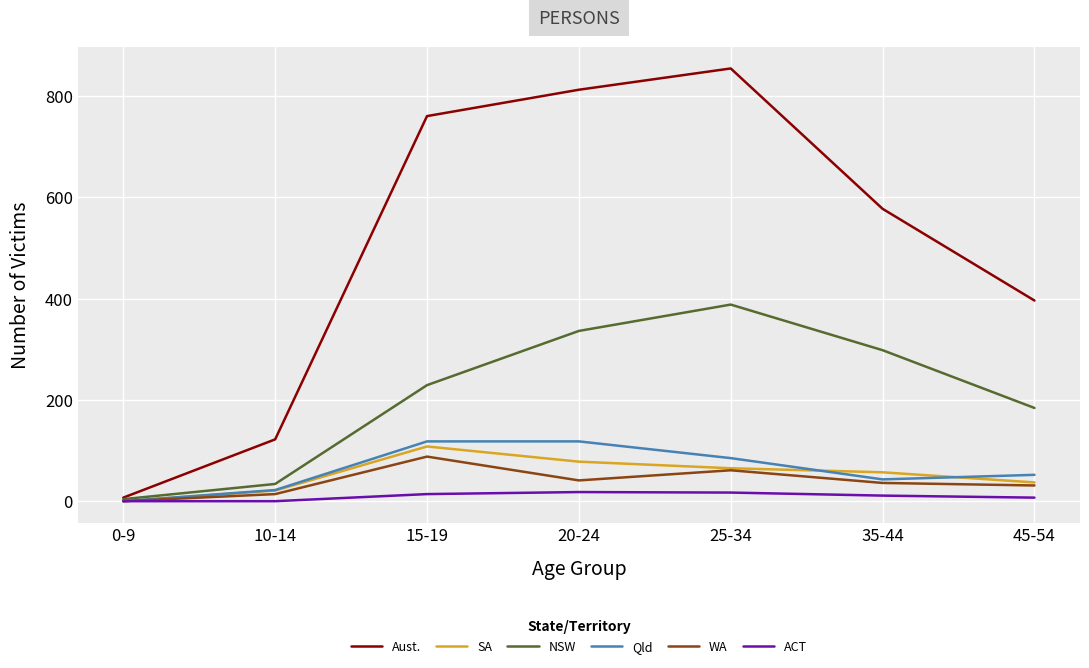

What is the sum of all ACT values?

67